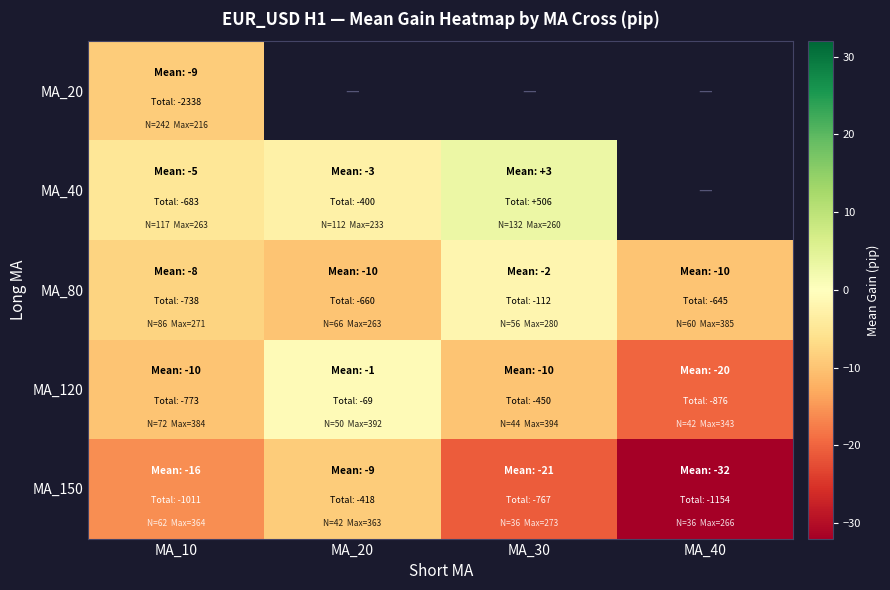

At which label is MA_20 closest to -9?

MA_10